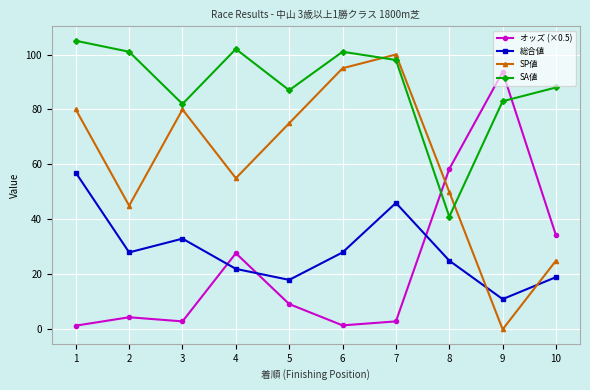

What is the value of the 総合値 point at the 3rd from the left?

33.0